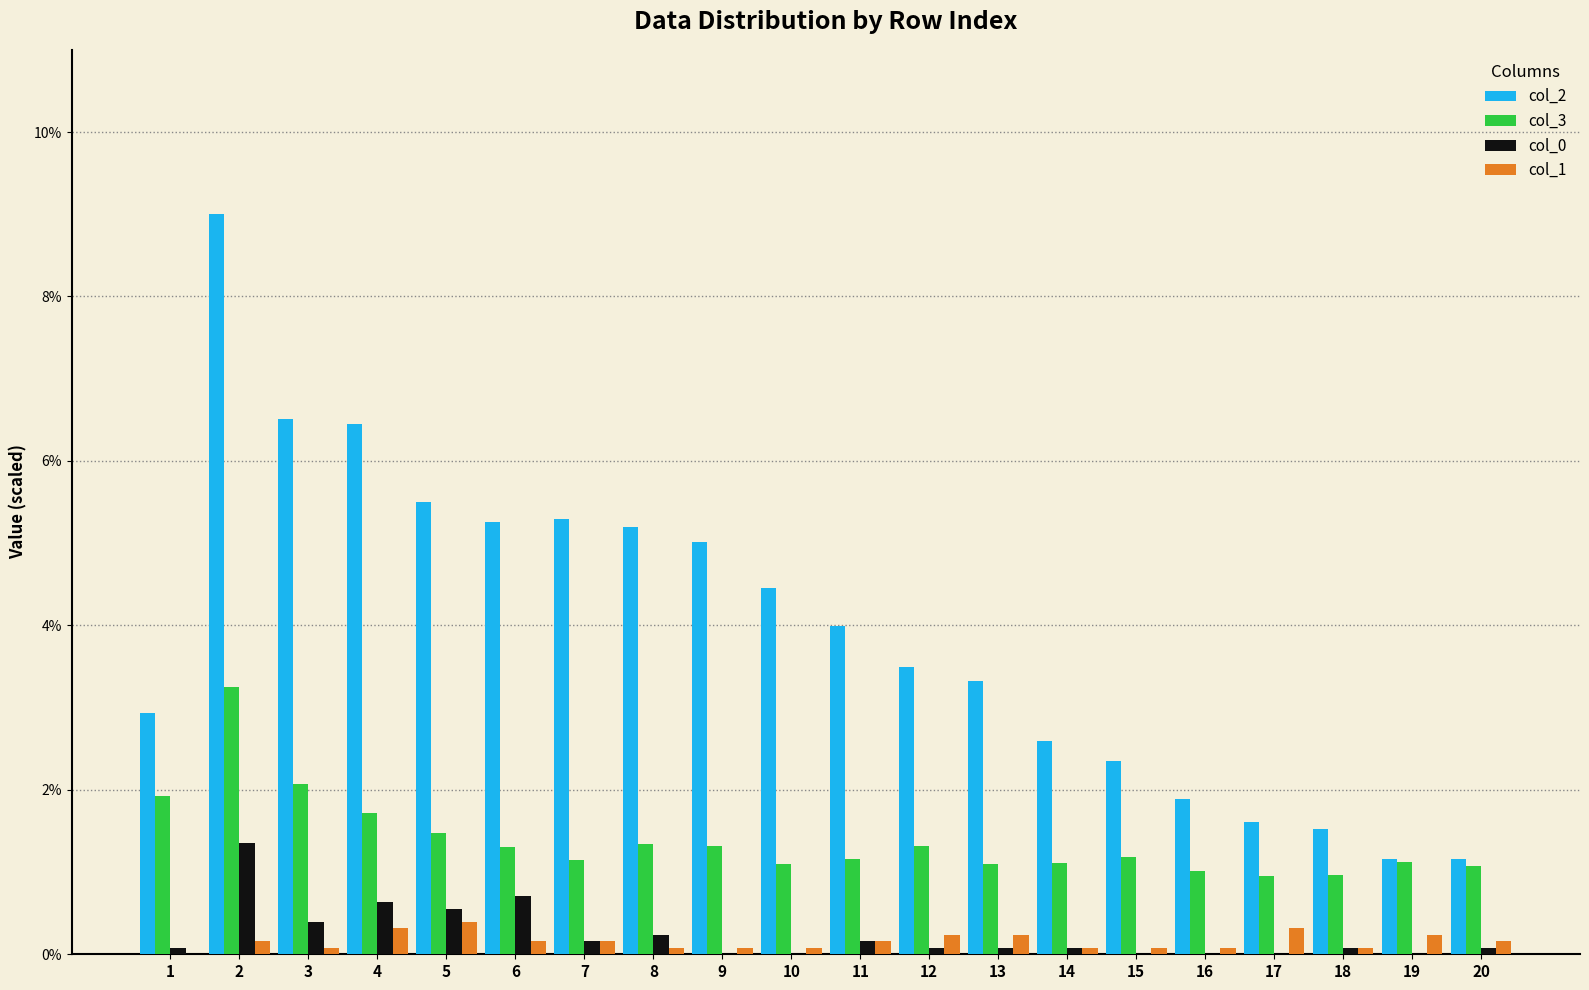

What is the maximum value shown in the chart?

9.0